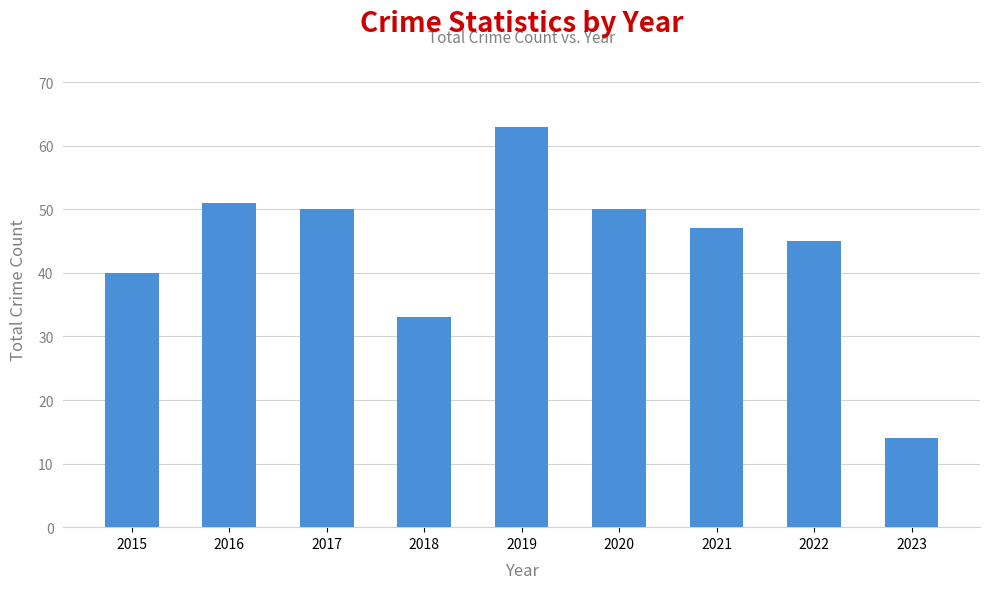

Reading right to left, extract all data points from this chart.

2023=14	2022=45	2021=47	2020=50	2019=63	2018=33	2017=50	2016=51	2015=40